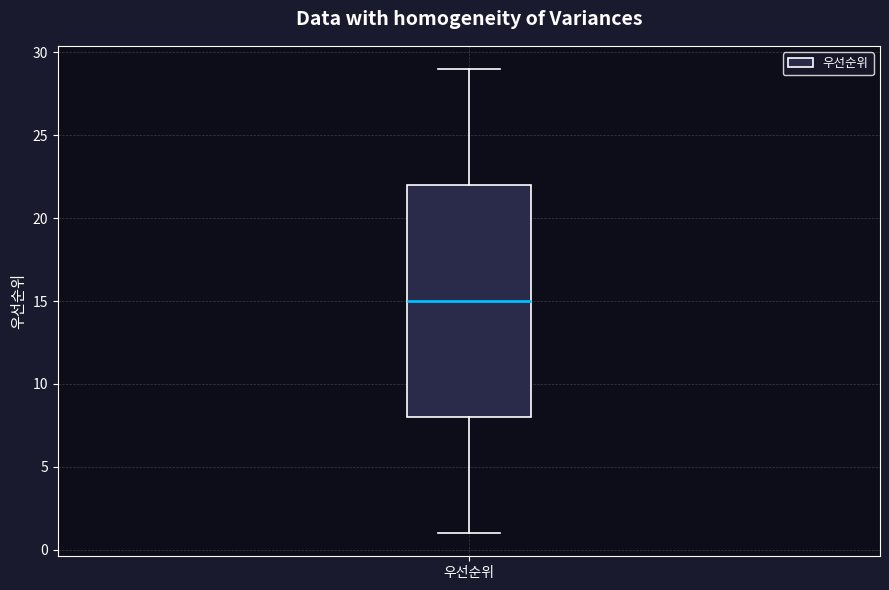

Where is the upper edge of the box for 우선순위 on the y-axis? The values are not printed on the chart, so give them approximately, as read against the axis.

22